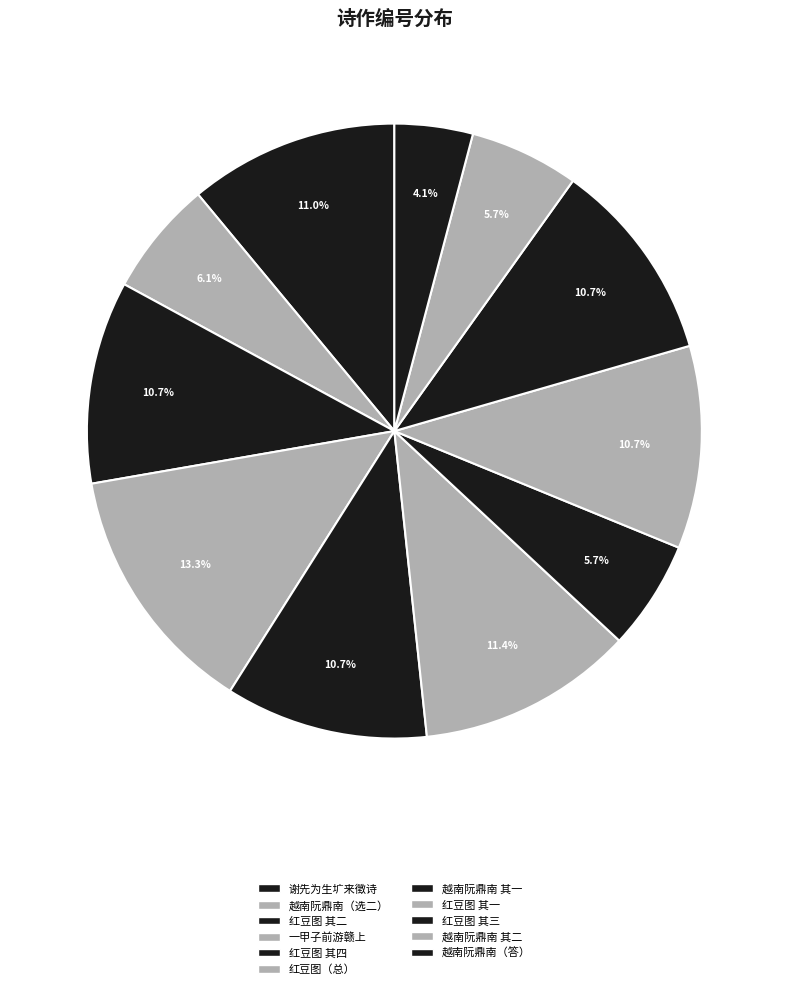

Is there a majority slice in this chart?

No